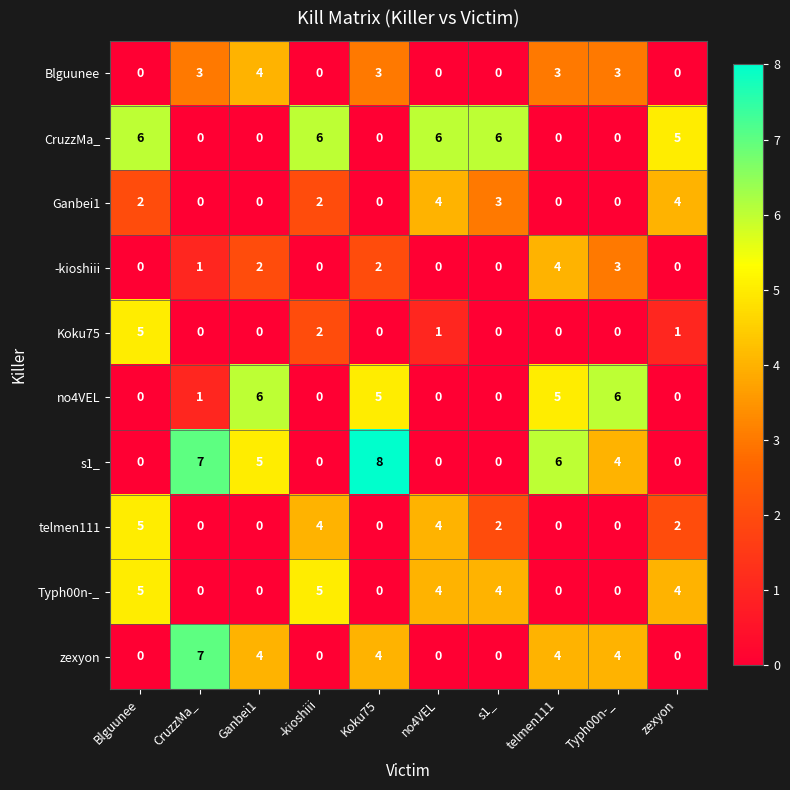

What is the total value across all series at s1_?

15